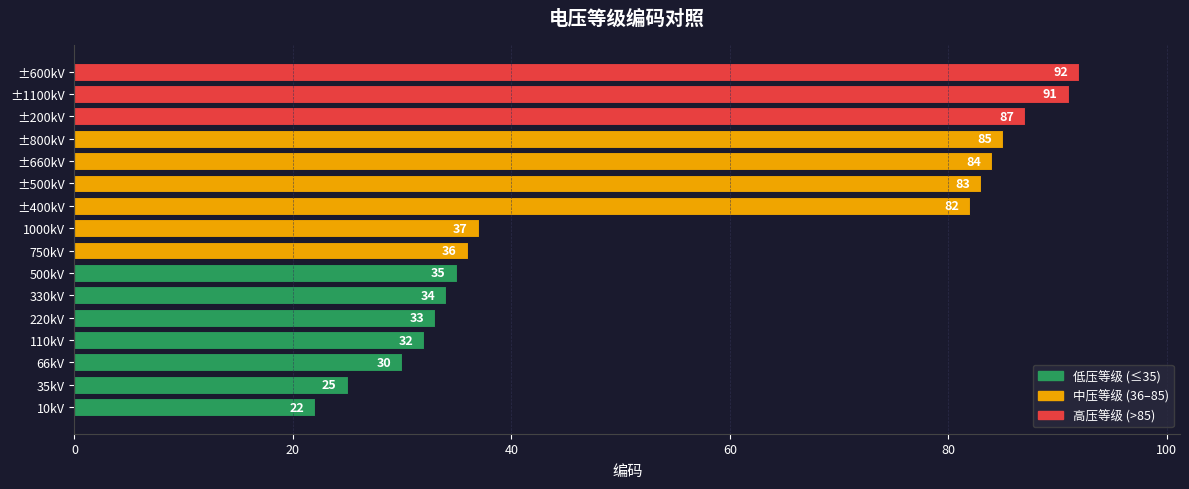

Are the bars horizontal?

Yes